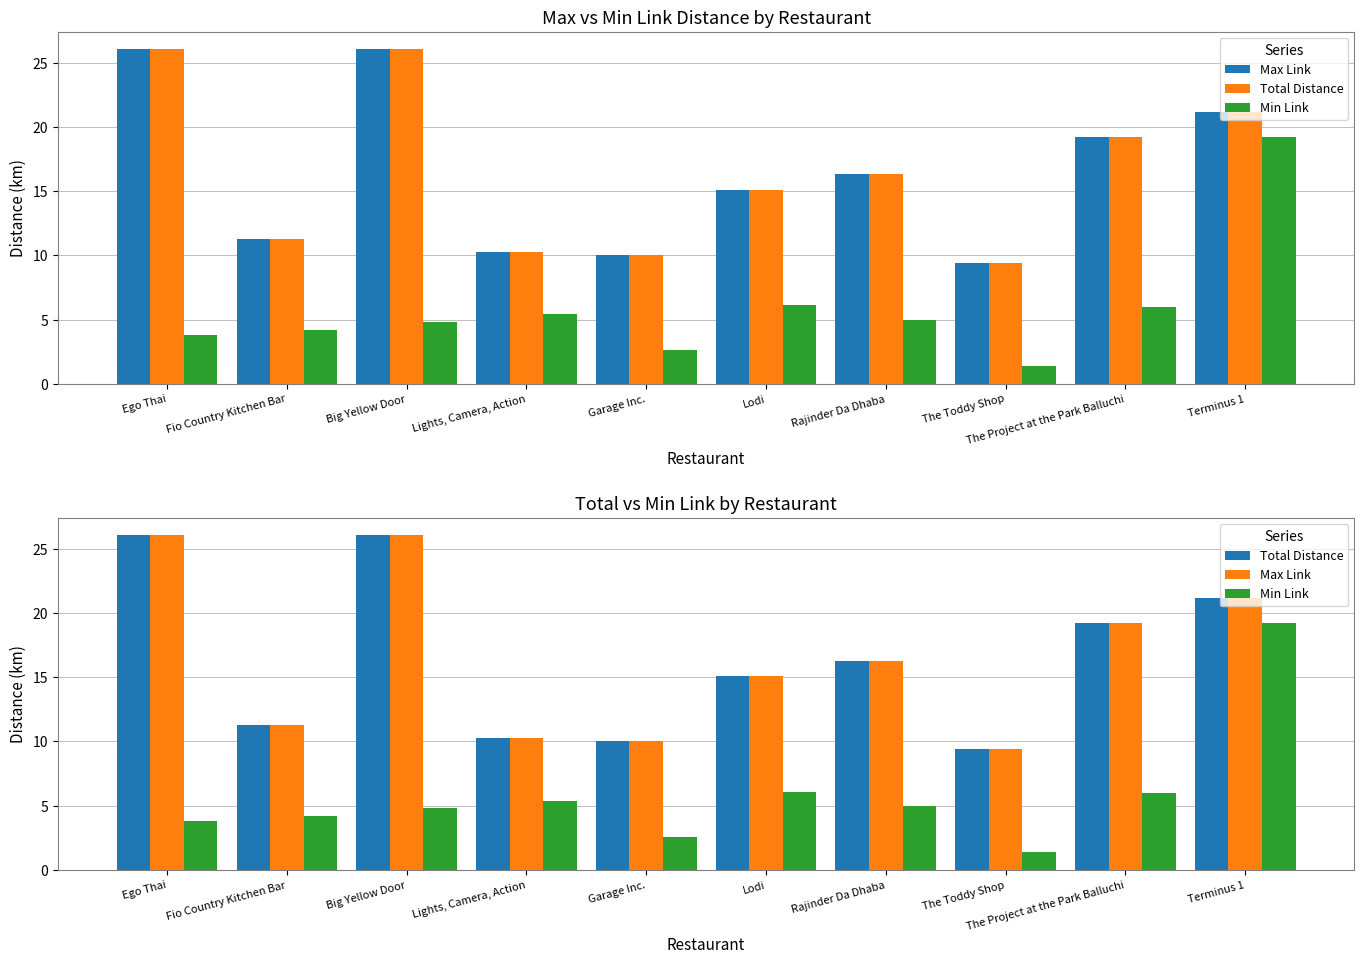

Where is Min Link nearest to the value 10?

Lodi